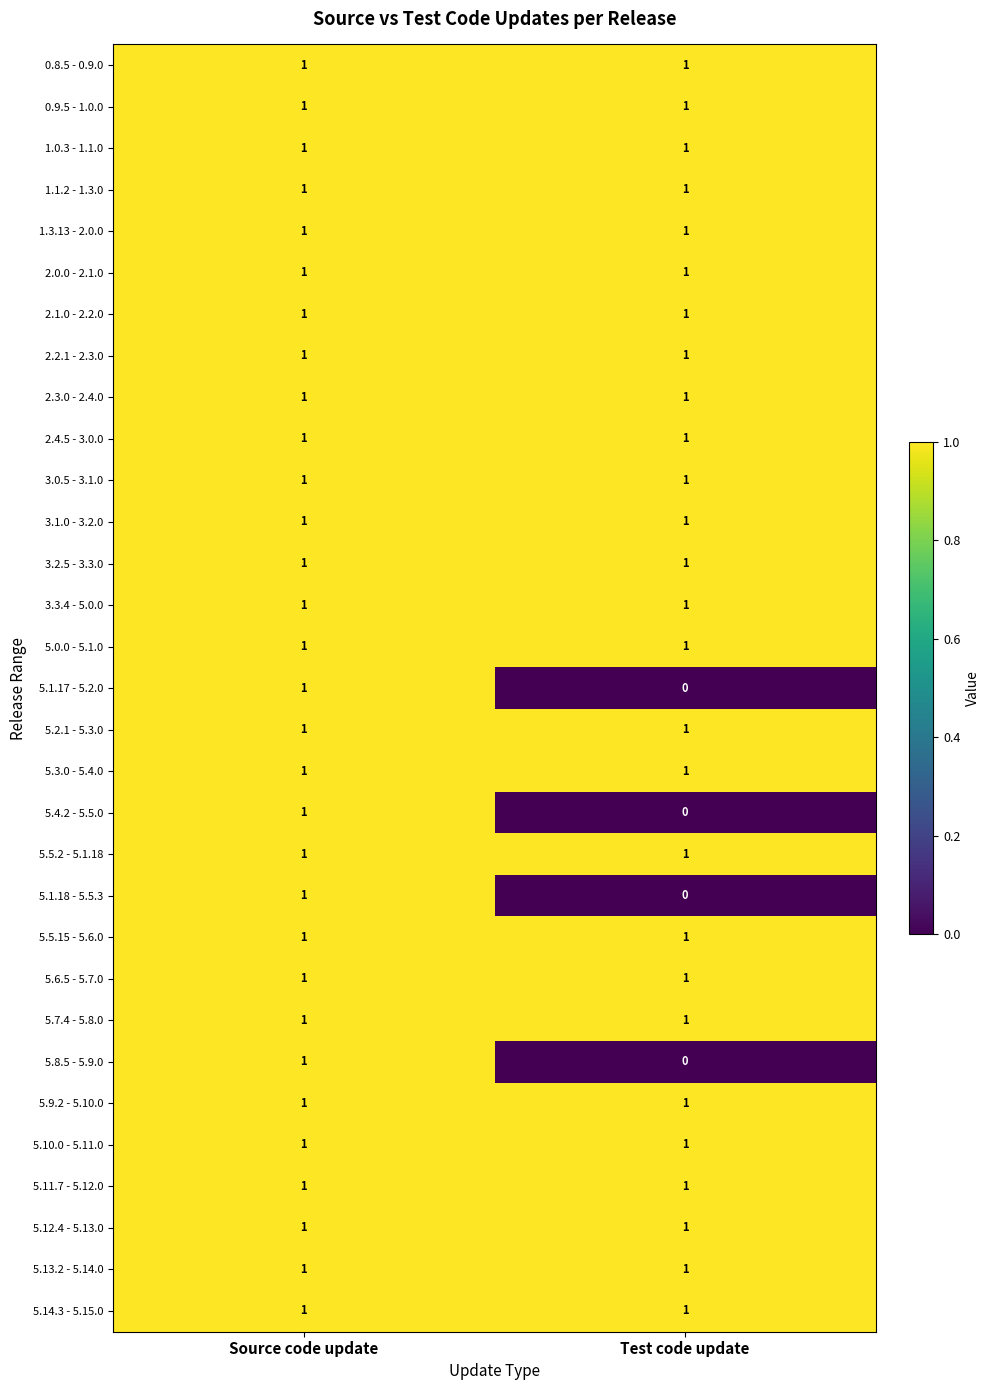

What is the maximum value for 5.7.4 - 5.8.0?

1